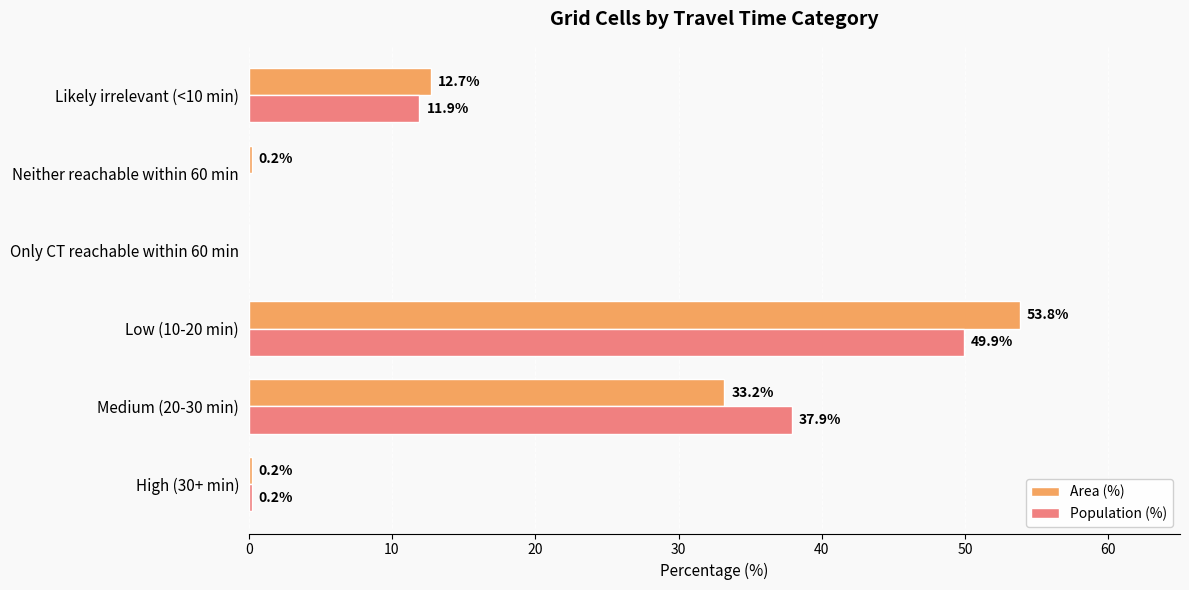

What is the maximum value shown in the chart?

53.8